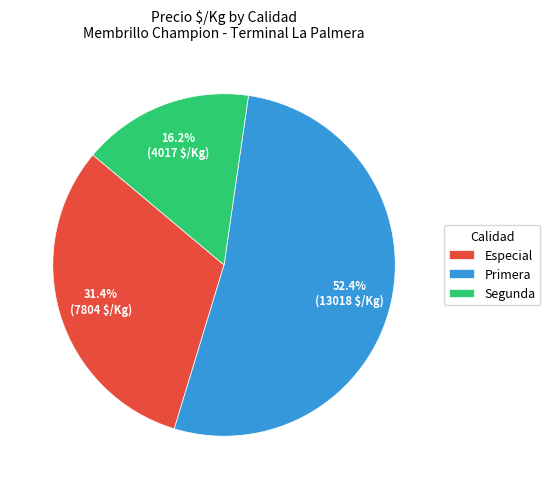

What is the ratio of the value at Especial to the value at Segunda?

1.9